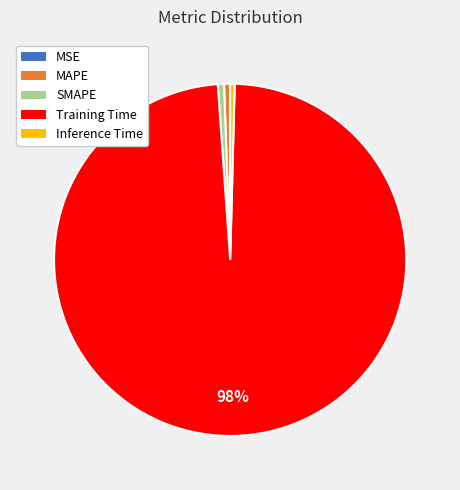

Is it true that MAPE is 1% of the pie?

True